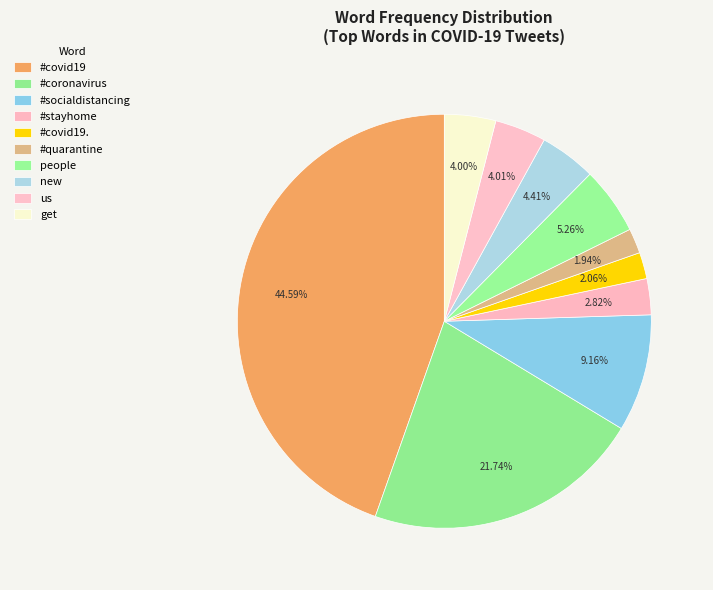

Count the number of slices in the pie.

10